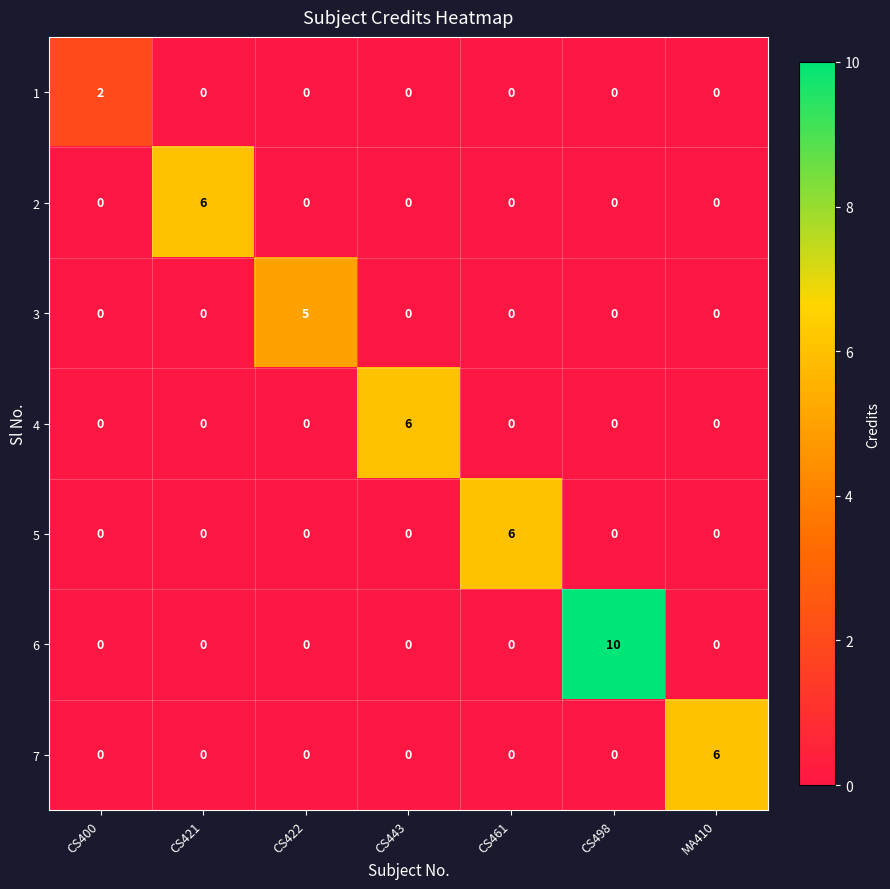

What is the sum of all 7 values?

6